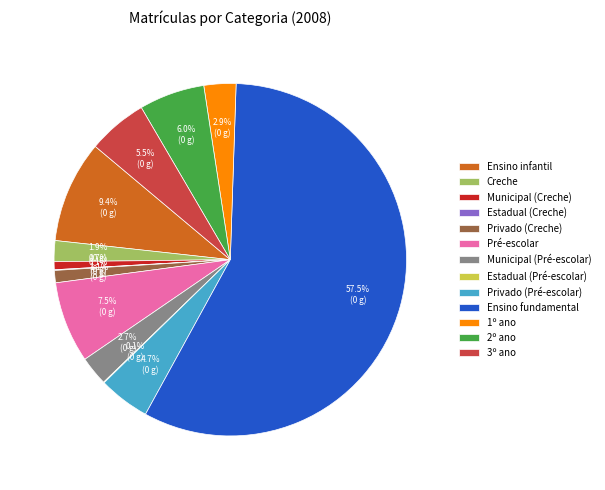

What is the majority slice?

Ensino fundamental